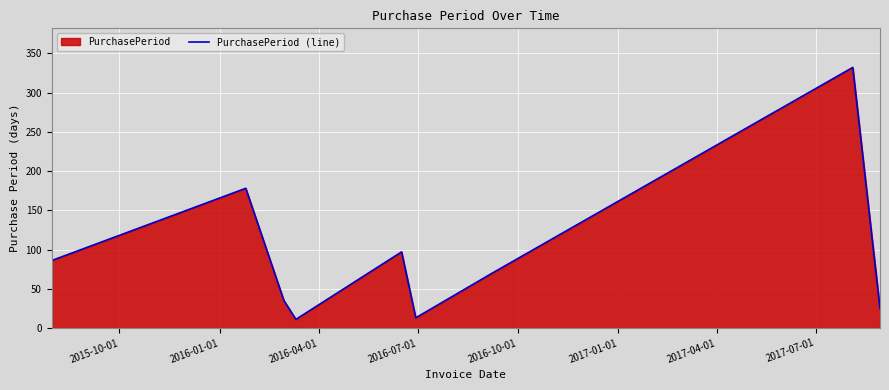

What is the maximum value shown in the chart?

332